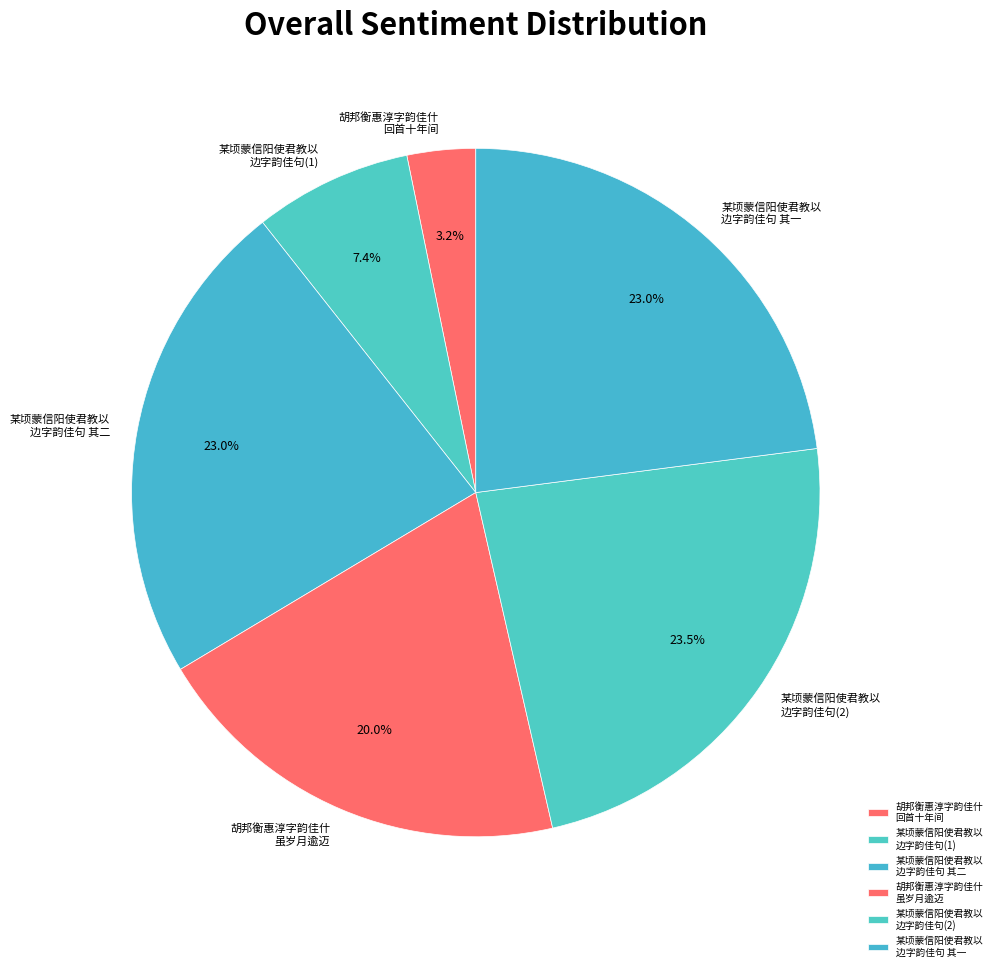

How many segments does this pie chart have?

6